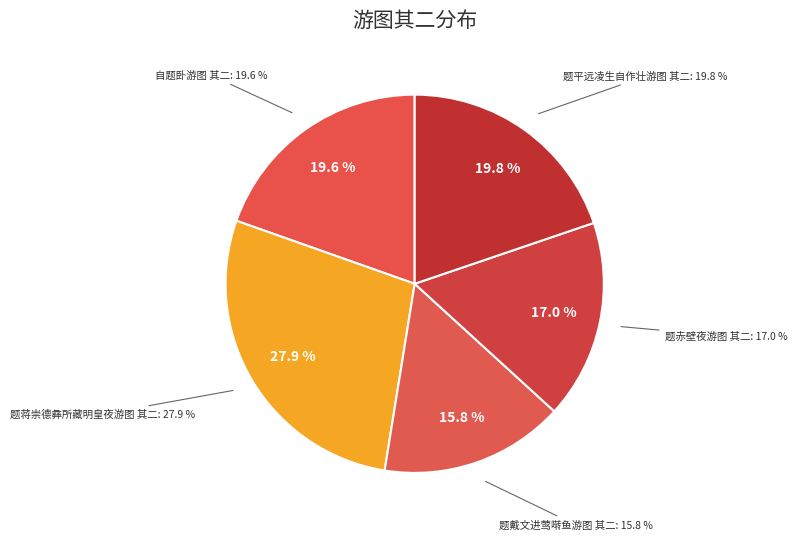

Which slice is the largest?

题蒋崇德彝所藏明皇夜游图 其二